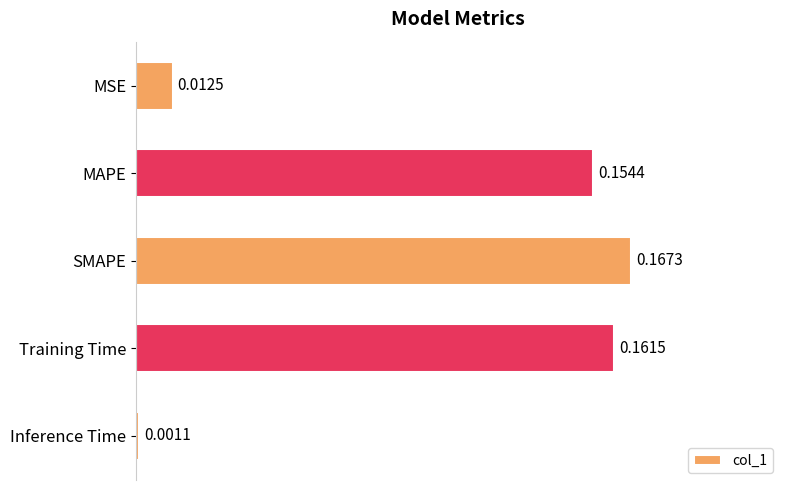

What is the label of the 3rd bar from the bottom?

SMAPE